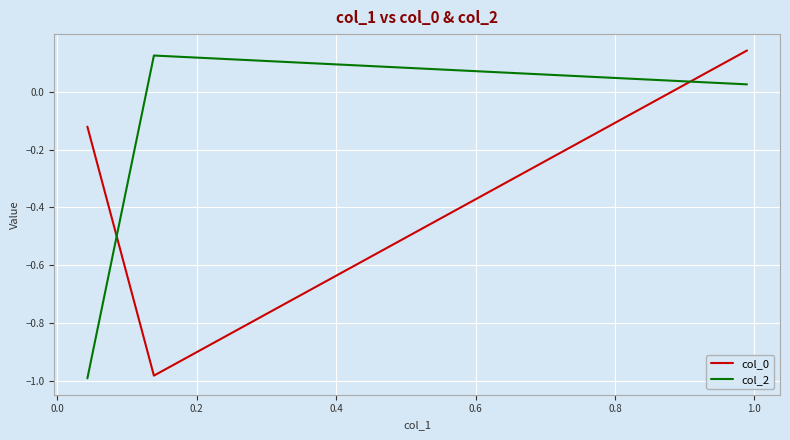

What is the average value of the col_2 series?

-0.3